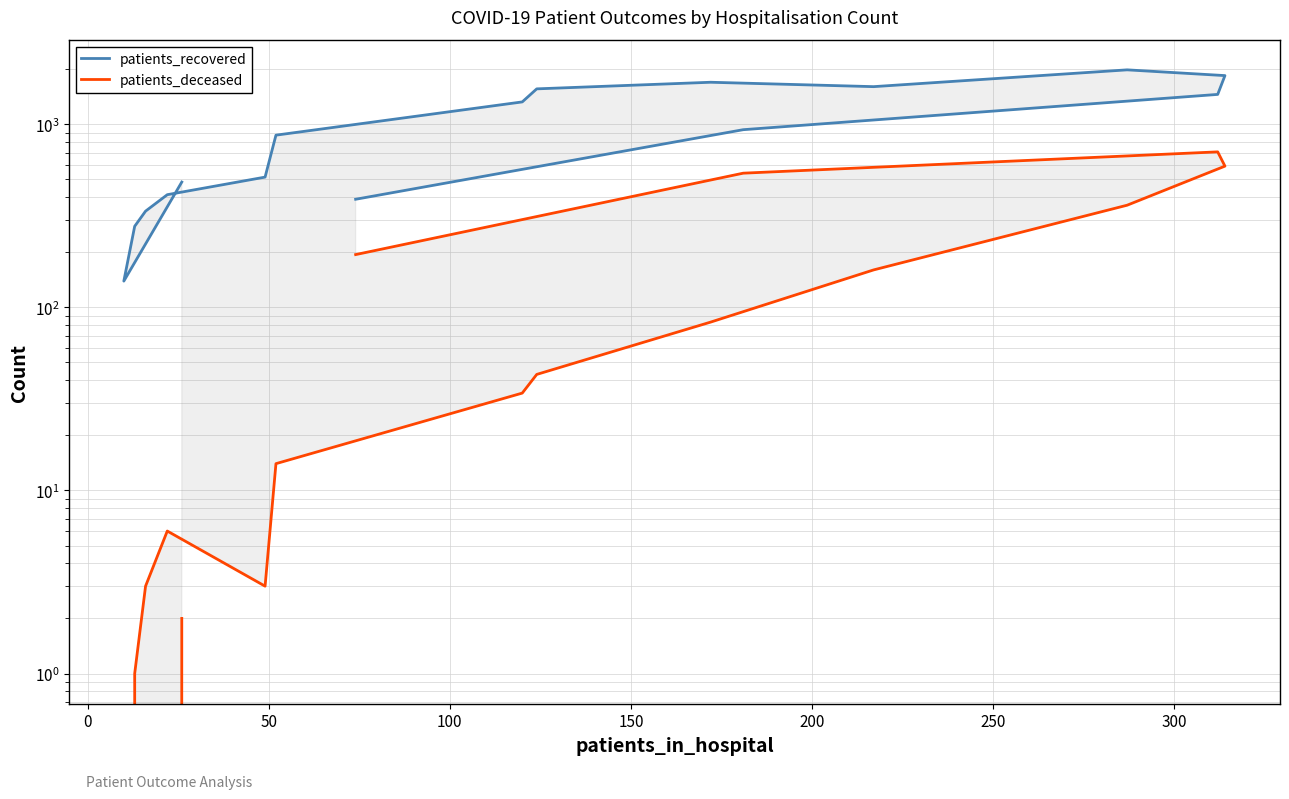

How many lines are shown in the chart?

2